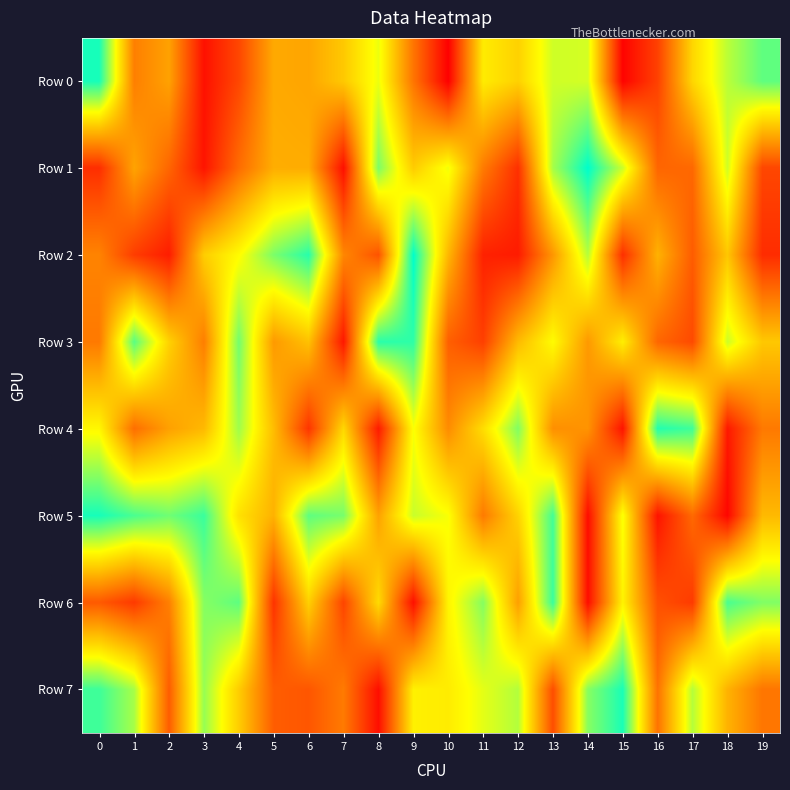

Reading right to left, transcribe all the data shown in this chart.

Row 0: 19=864561	18=747984	17=555308	16=172360	15=13487	14=714809	13=722093	12=542896	11=610952	10=3802	9=306584	8=683369	7=521018	6=430392	5=439790	4=187915	3=48407	2=421055	1=332524	0=957028
Row 1: 19=187011	18=720116	17=271792	16=266250	15=726052	14=987761	13=775164	12=128405	11=320539	10=676906	9=529673	8=826591	7=45367	6=447749	5=451563	4=283721	3=58141	2=265954	1=425335	0=123084
Row 2: 19=118999	18=515268	17=241885	16=462215	15=127006	14=754094	13=392512	12=75410	11=91069	10=475281	9=987177	8=216834	7=351834	6=936735	5=829207	4=652442	3=533167	2=78626	1=161610	0=343660
Row 3: 19=518431	18=724039	17=195308	16=269640	15=618474	14=398947	13=652561	12=483611	11=168227	10=250141	9=927626	8=933874	7=65610	6=501695	5=400917	4=839323	3=329752	2=543817	1=873258	0=316718
Row 4: 19=316257	18=67644	17=906993	16=942711	15=54906	14=384470	13=372536	12=821191	11=574003	10=364866	9=665213	8=73731	7=560701	6=139917	5=489716	4=782966	3=480889	2=417693	1=287411	0=642359
Row 5: 19=481139	18=20315	17=275649	16=54169	15=670332	14=36591	13=902655	12=546568	11=319969	10=667802	9=729318	8=421840	7=833426	6=865790	5=463061	4=583906	3=913338	2=844344	1=892546	0=958601
Row 6: 19=821684	18=892017	17=155581	16=212534	15=629833	14=38743	13=913960	12=415571	11=815785	10=633128	9=46609	8=567382	7=181407	6=539525	5=136863	4=866043	3=814761	2=333879	1=154062	0=235963
Row 7: 19=307632	18=463811	17=754538	16=299810	15=953480	14=813721	13=204333	12=757435	11=693878	10=611798	9=623352	8=42769	7=320214	6=226642	5=243877	4=531667	3=793968	2=243300	1=772159	0=906845